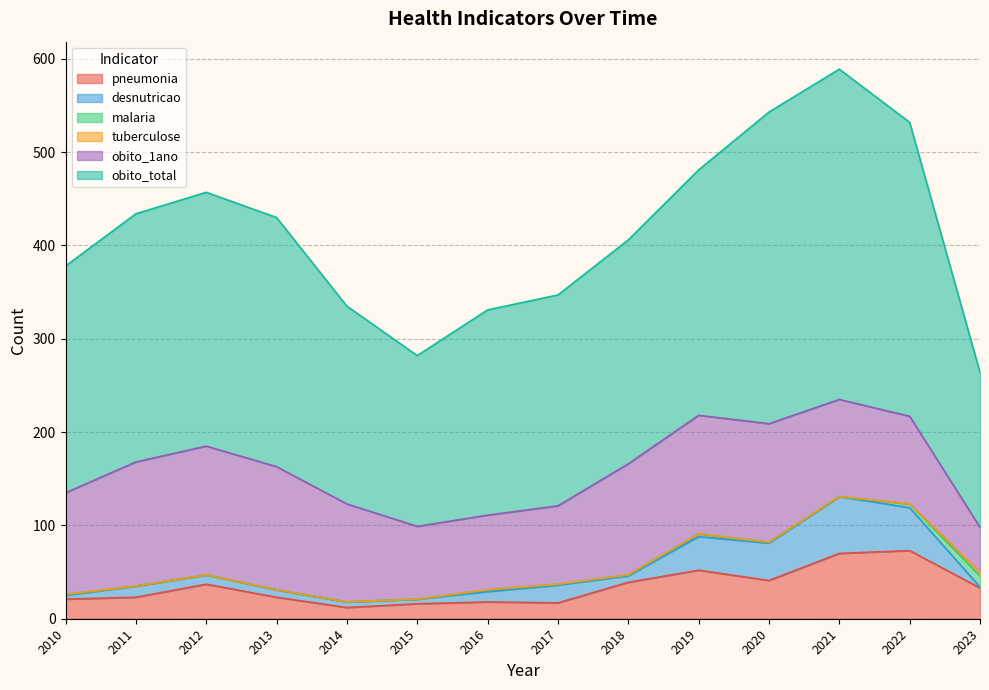

The pneumonia series shows 73 at 2022. True or false?

True